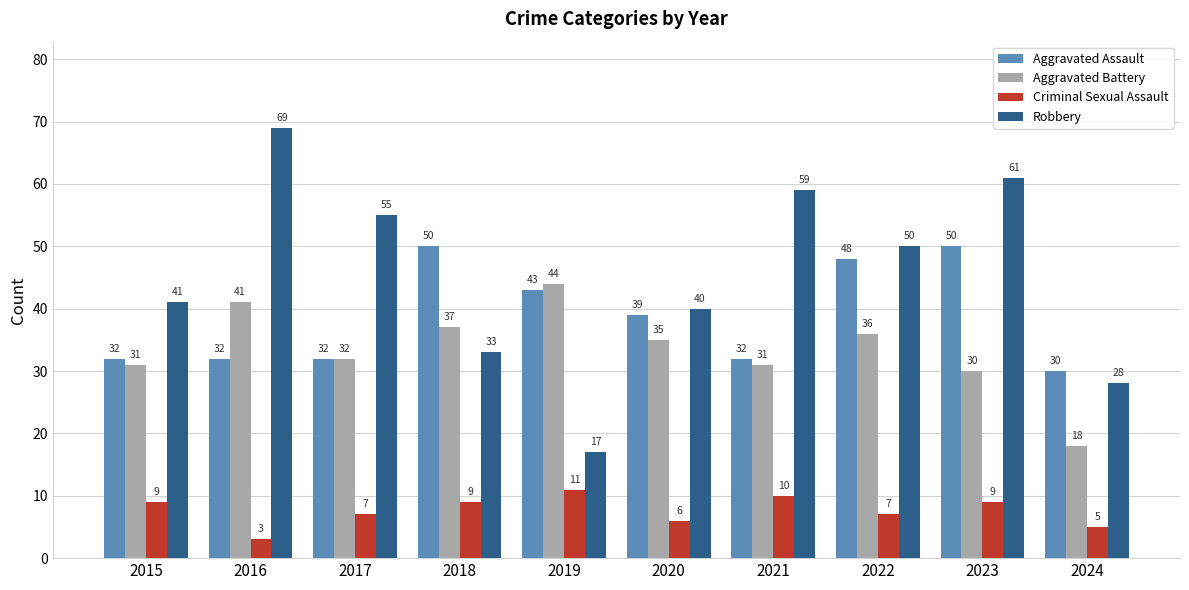

How many data points in Robbery are less than 50?

5